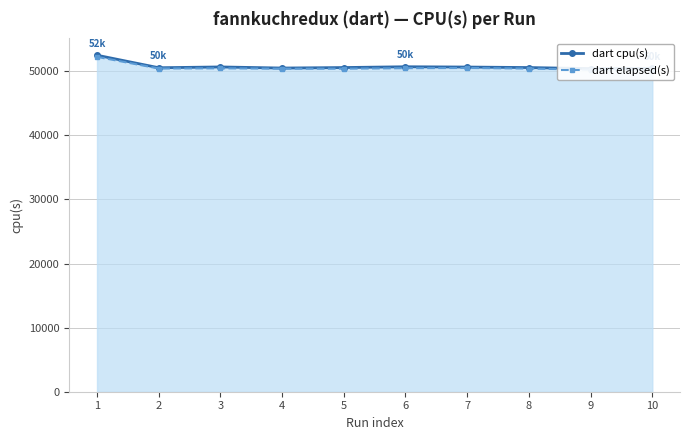

True or false: dart elapsed(s) has a value of 50460 at 3.

True